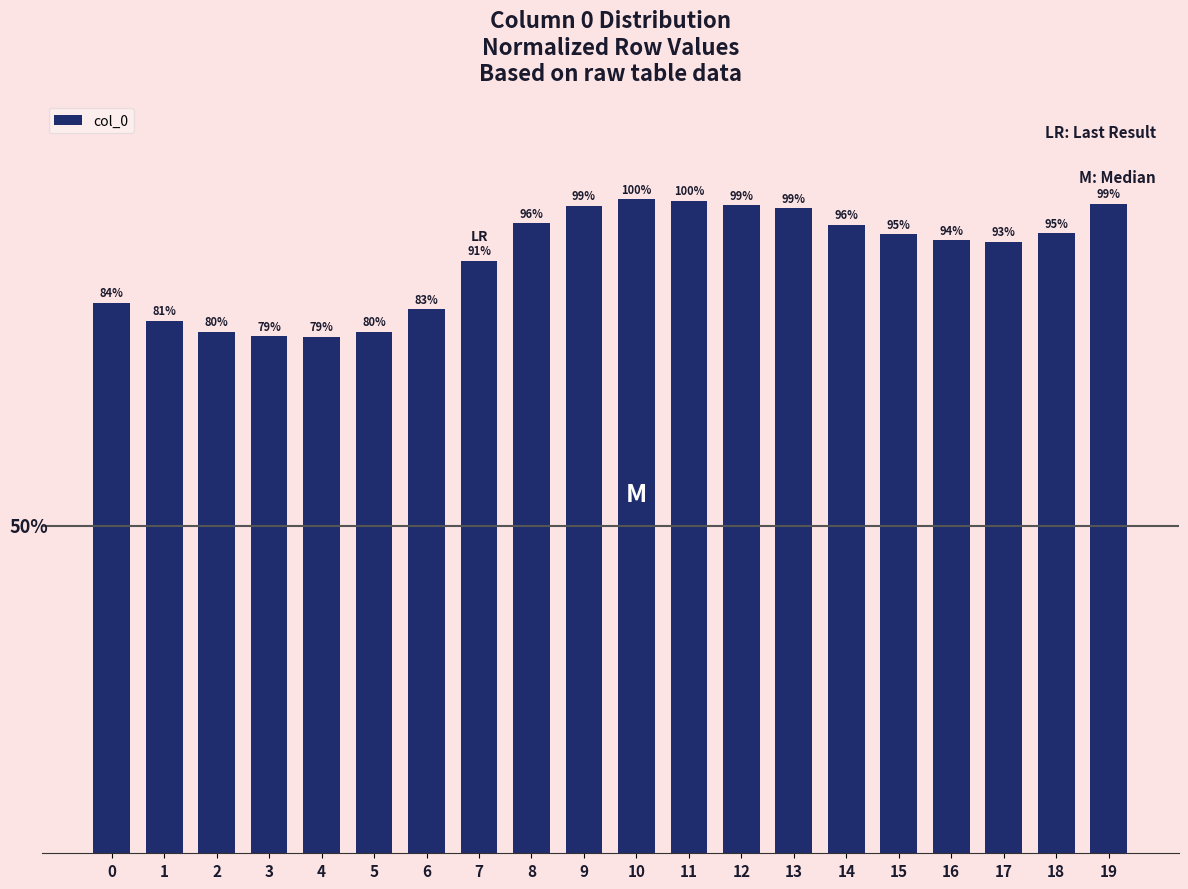

List the labels in order of value, largest first.

10, 11, 19, 12, 9, 13, 8, 14, 18, 15, 16, 17, 7, 0, 6, 1, 2, 5, 3, 4